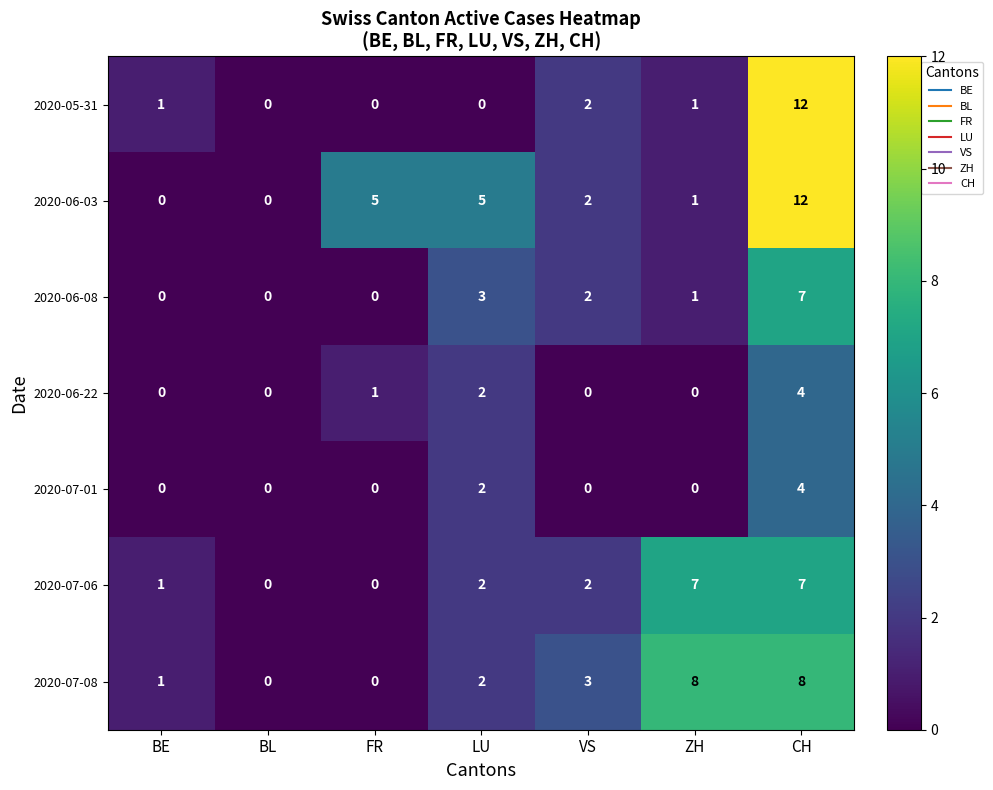

Is the value of 2020-07-08 at VS greater than the value of 2020-06-03 at LU?

No